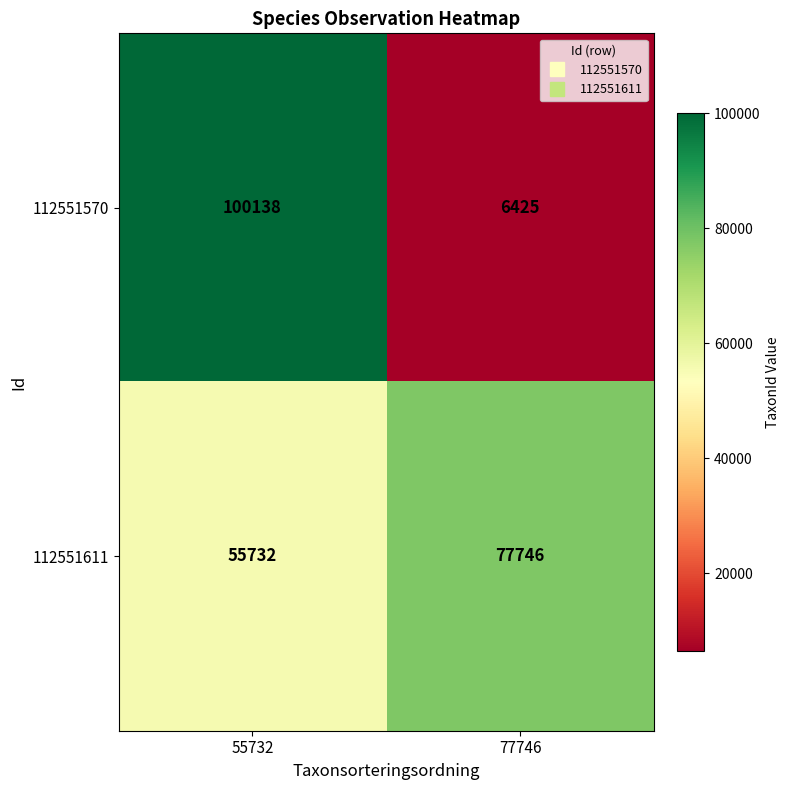

True or false: 112551611 has a value of 77746 at 77746.

True